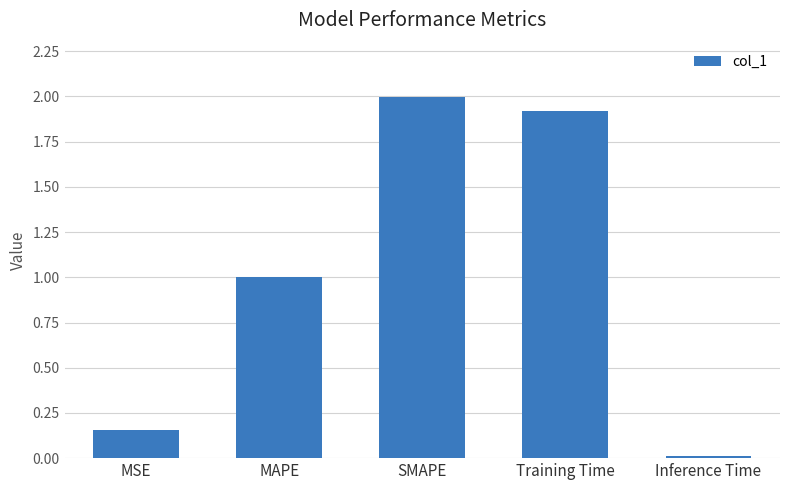

What is the greatest value displayed?

2.0